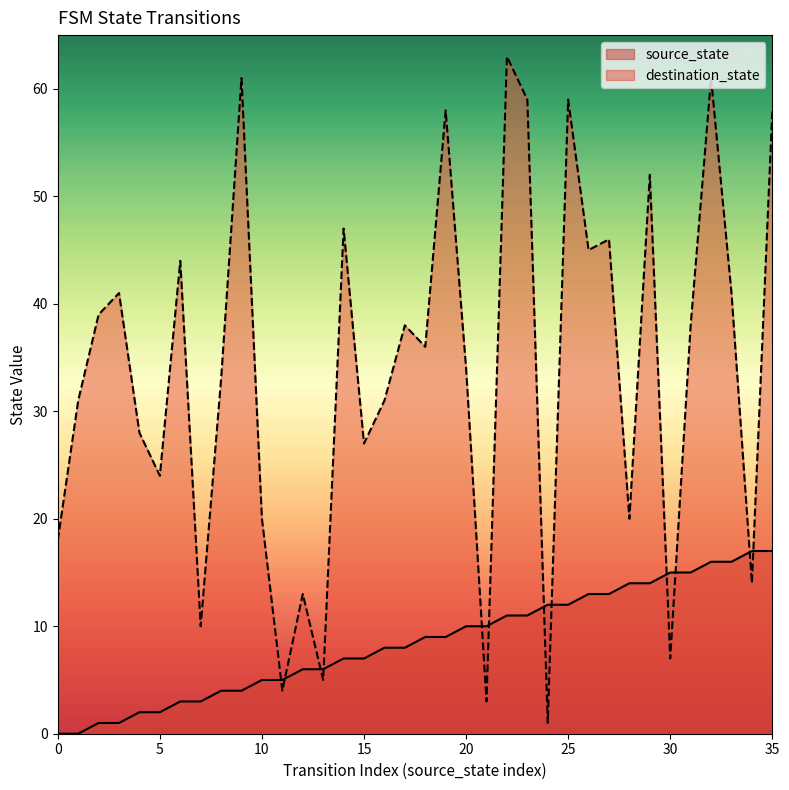

Reading left to right, list all the values displayed in this chart.

source_state: 0	0	1	1	2	2	3	3	4	4	5	5	6	6	7	7	8	8	9	9	10	10	11	11	12	12	13	13	14	14	15	15	16	16	17	17
destination_state: 18	31	39	41	28	24	44	10	33	61	20	4	13	5	47	27	31	38	36	58	34	3	63	59	1	59	45	46	20	52	7	38	61	41	14	58